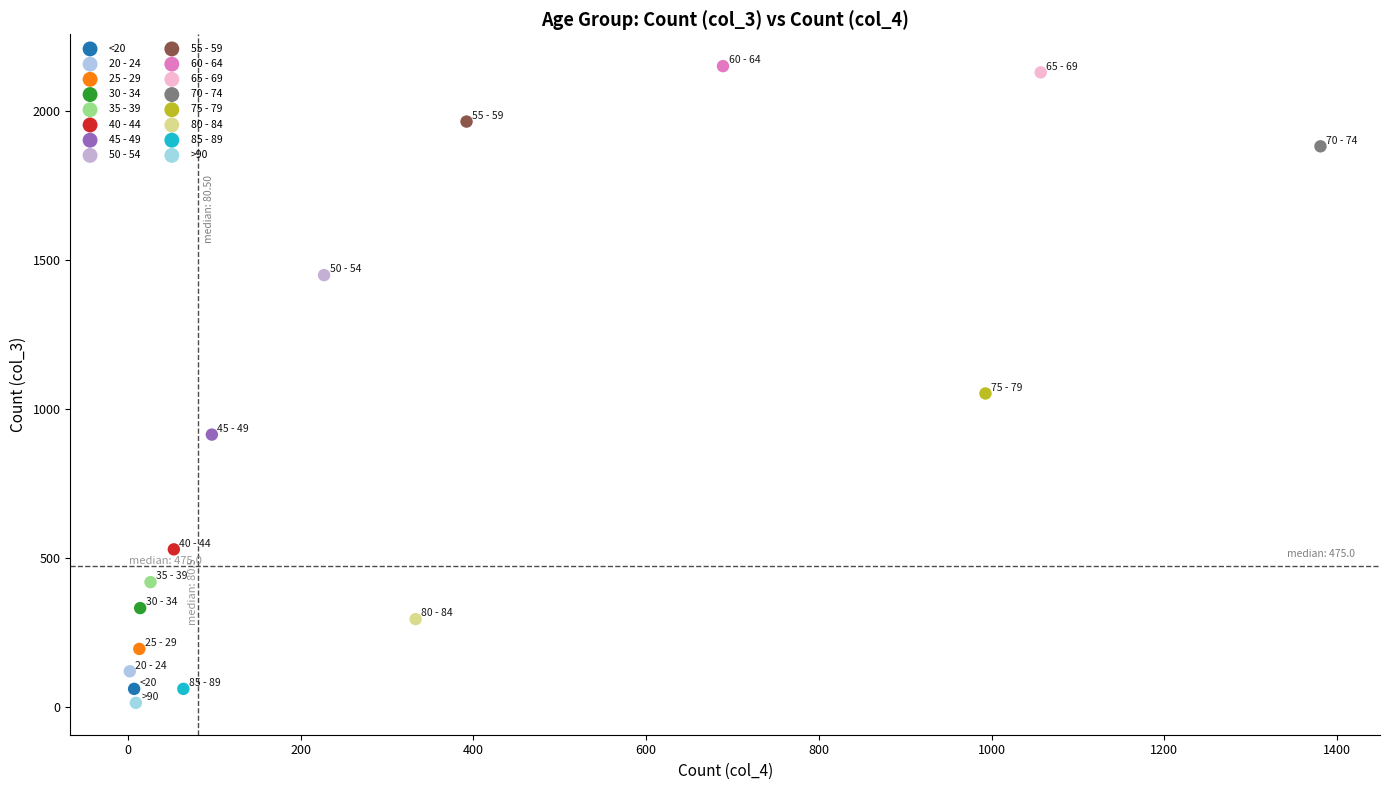

What are all the series names shown in the legend?

<20, 20 - 24, 25 - 29, 30 - 34, 35 - 39, 40 - 44, 45 - 49, 50 - 54, 55 - 59, 60 - 64, 65 - 69, 70 - 74, 75 - 79, 80 - 84, 85 - 89, >90